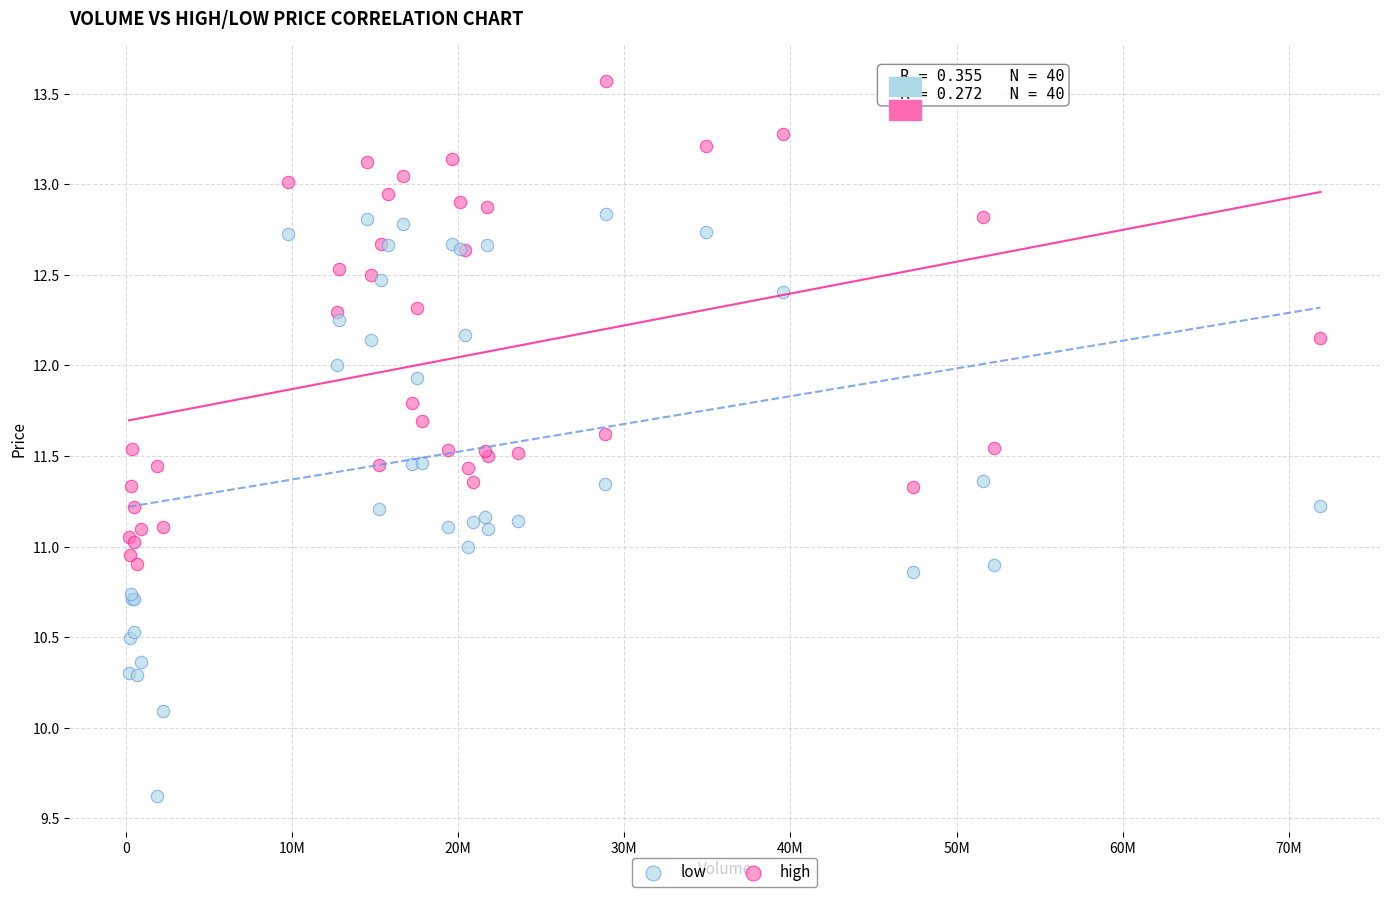

Which series has the largest Y range (max minus min)?

low